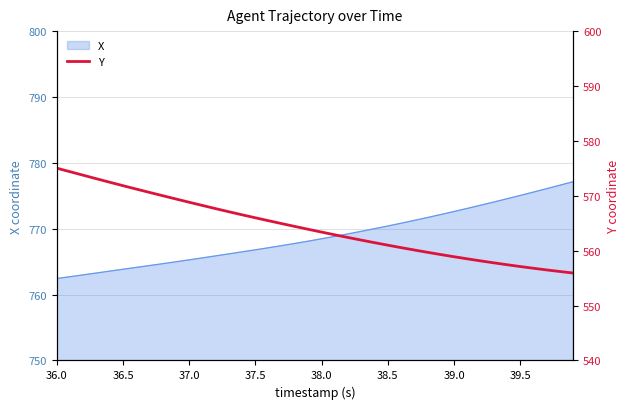

How many lines are shown in the chart?

1